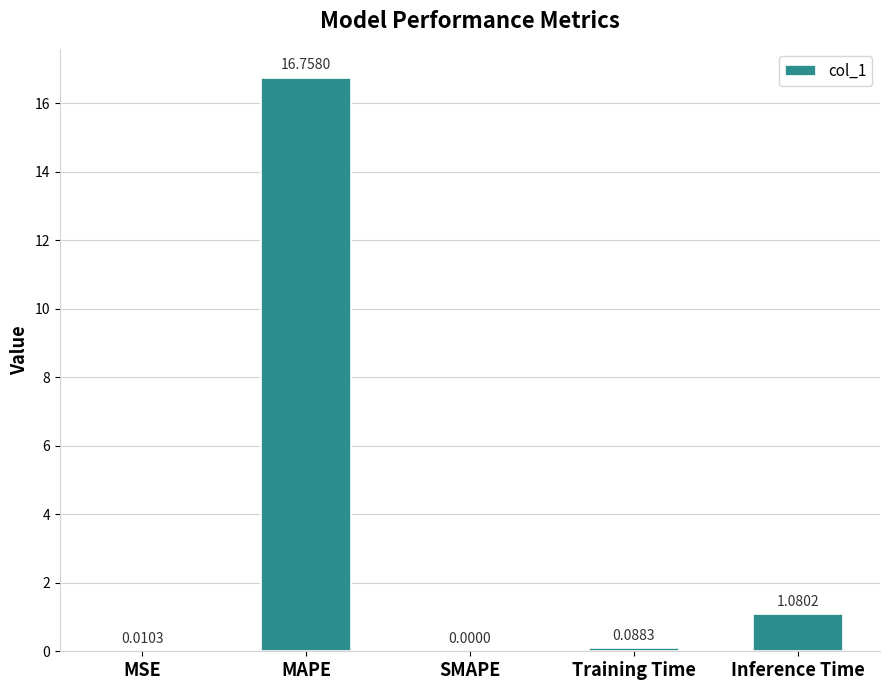

Between MSE and SMAPE, which is larger?

MSE